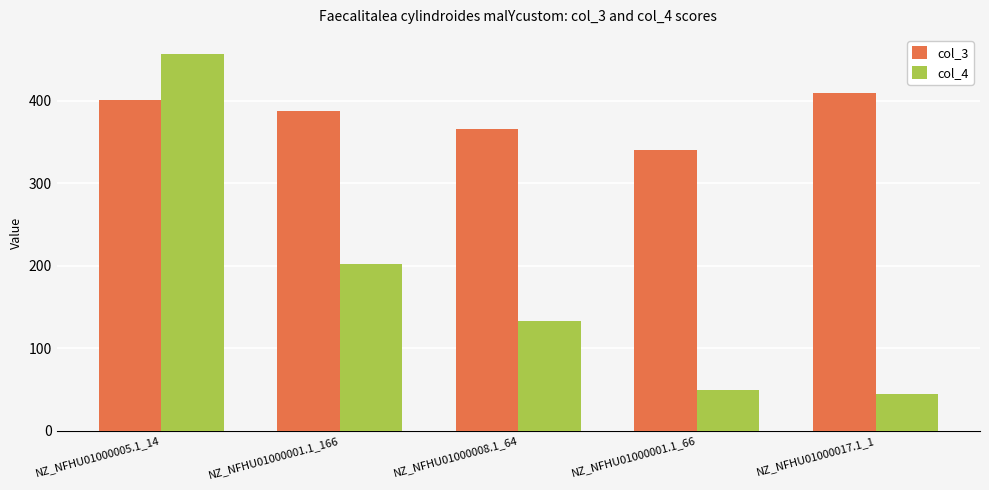

The col_3 series shows 649.4 at NZ_NFHU01000008.1_64. True or false?

False